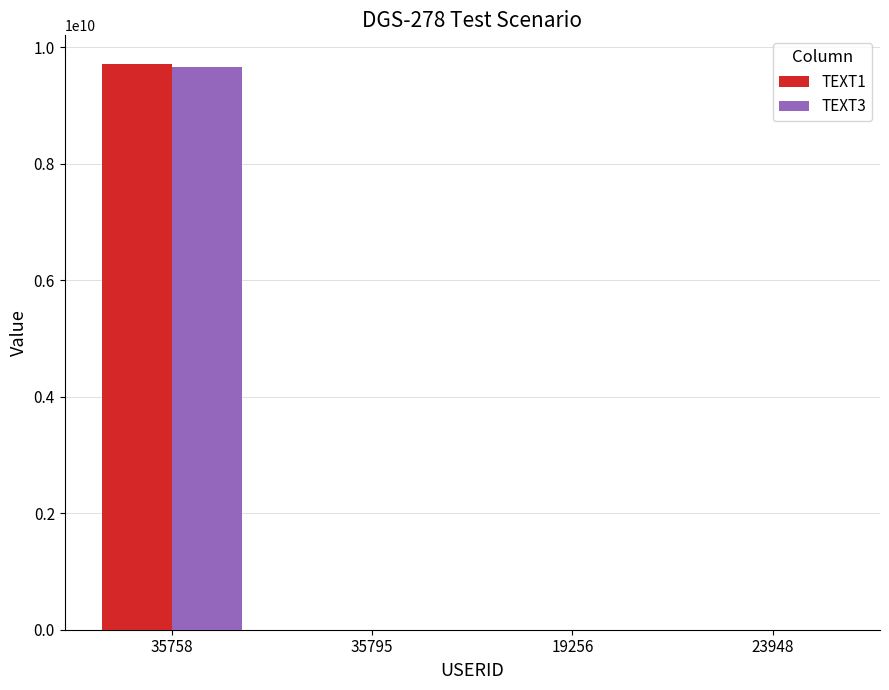

At which category is the sum across all series the highest?

35758